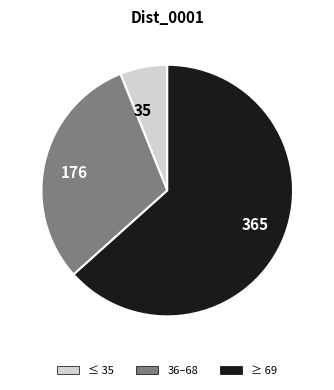

Rank the categories by value from highest to lowest.

365, 176, 35